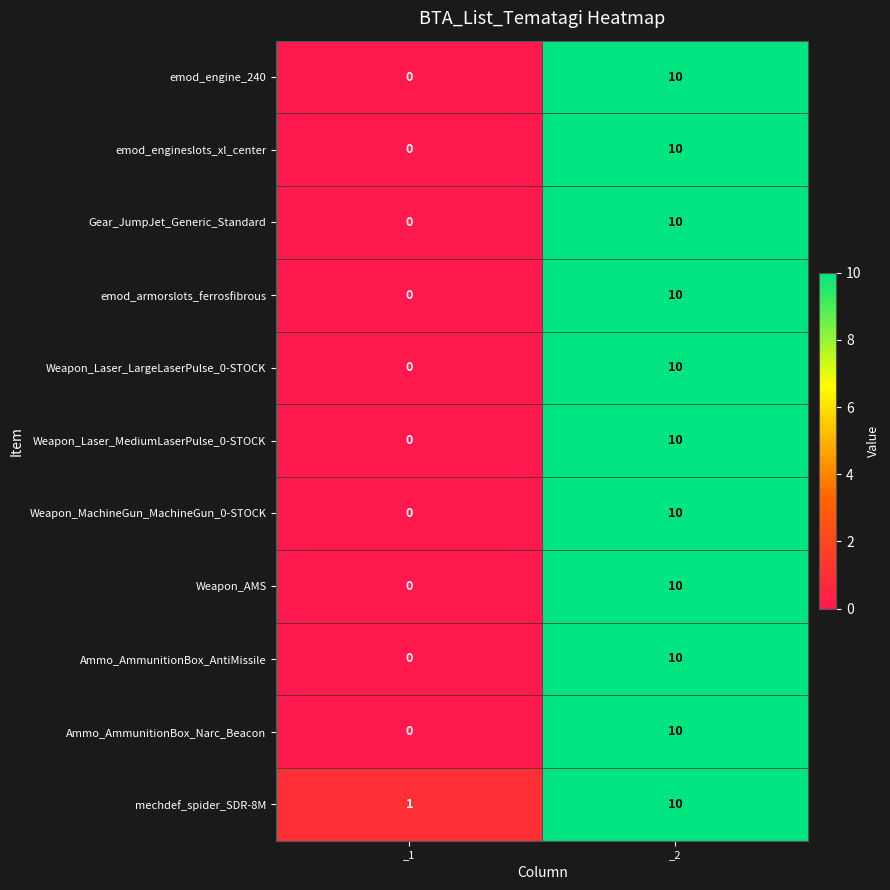

Is it true that emod_engine_240 equals 0 at _1?

True